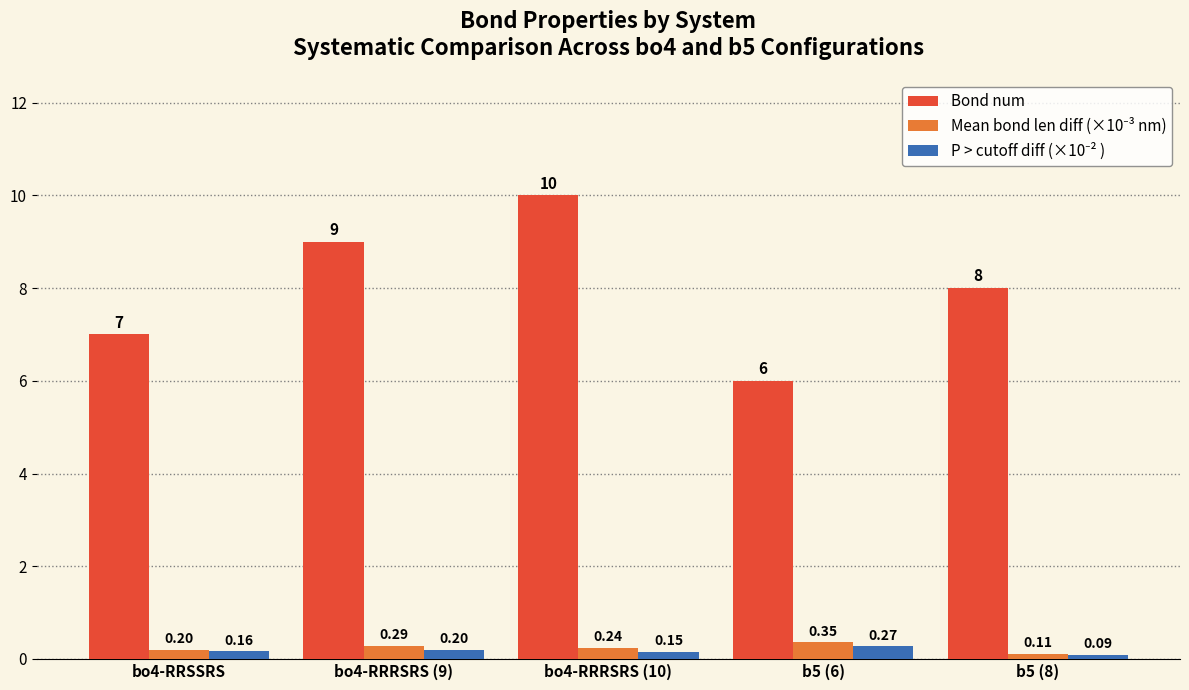

What is the label of the 4th bar from the left?

b5 (6)